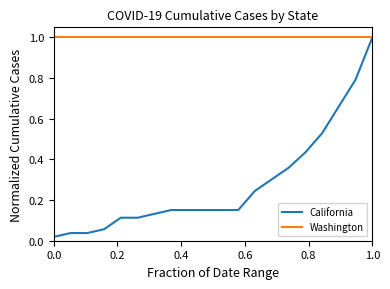

Which series has the largest total across all categories?

Washington